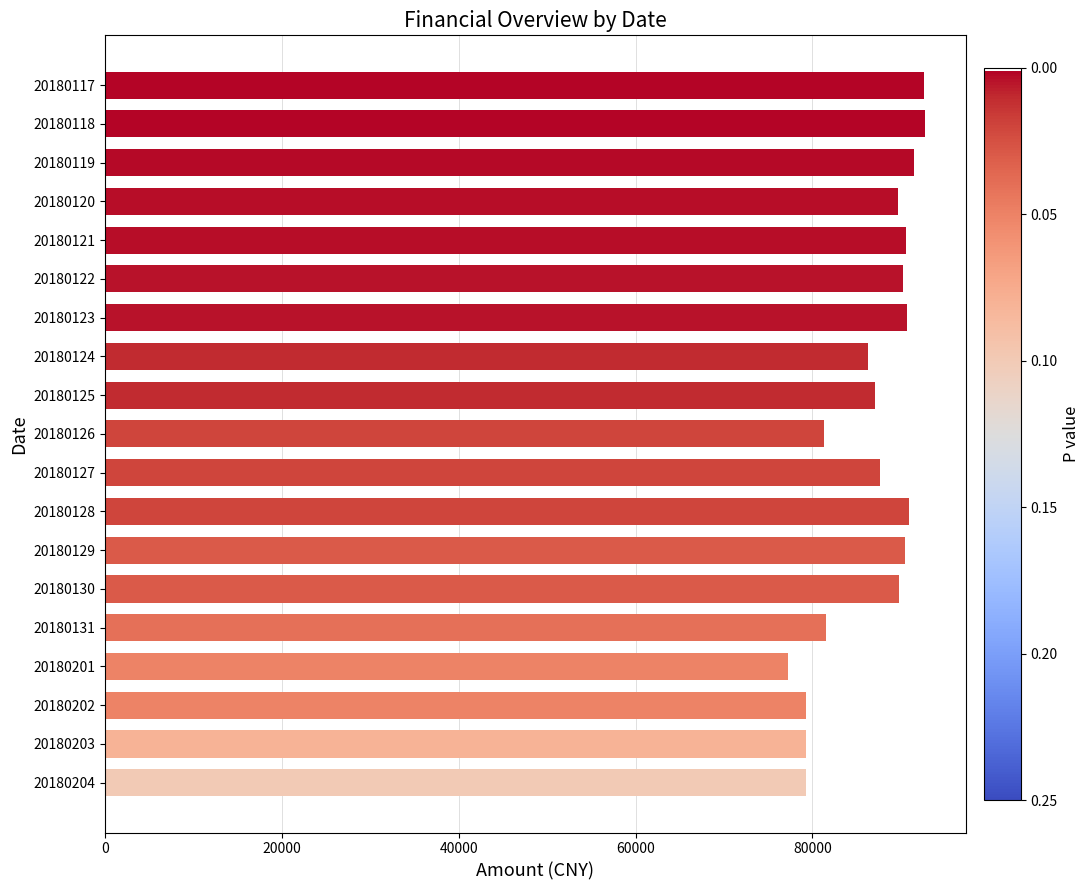

What is the value of the 2nd bar from the top?

92704.1